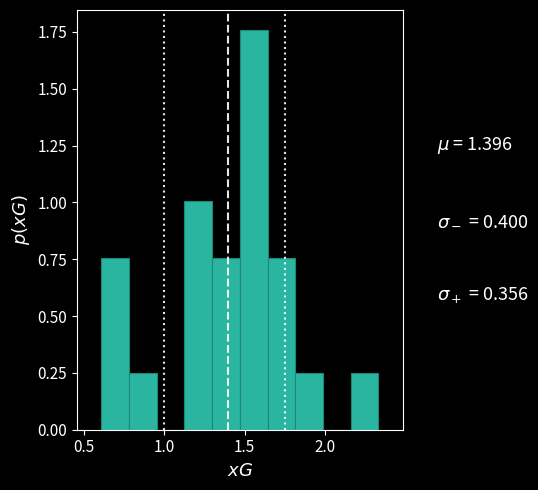

Around what value on the x-axis is the tallest bar? Give the approximate position of its centre, as read against the axis.

1.55